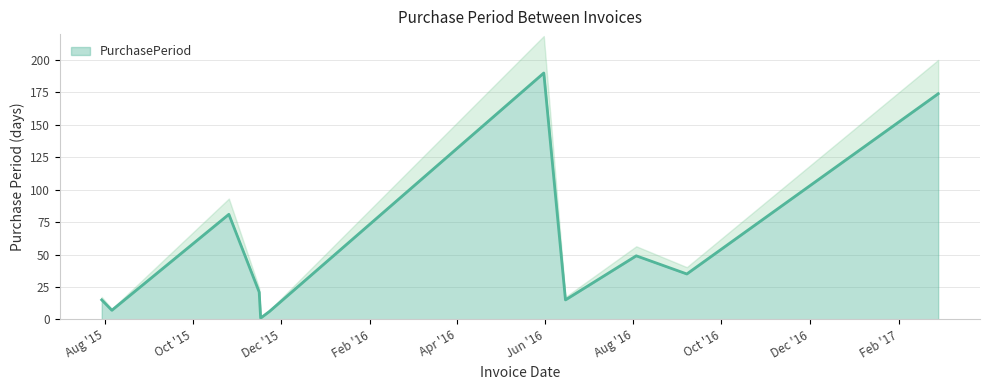

How many categories are shown in the chart?

11